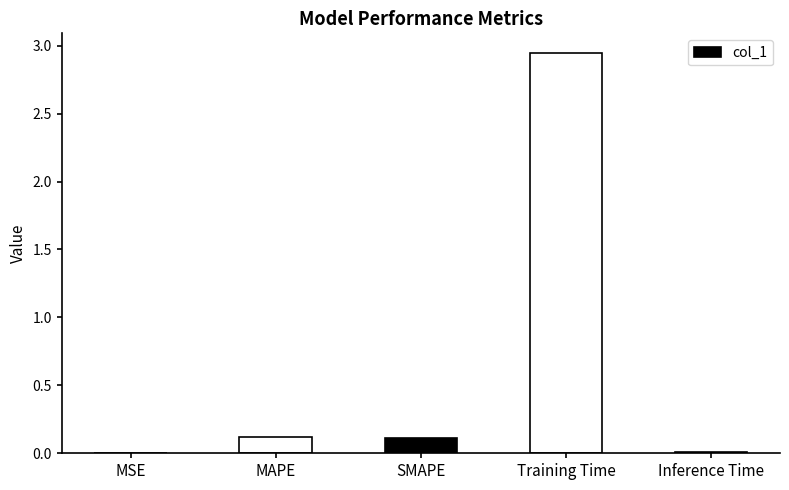

Which category has the highest value across all series?

Training Time